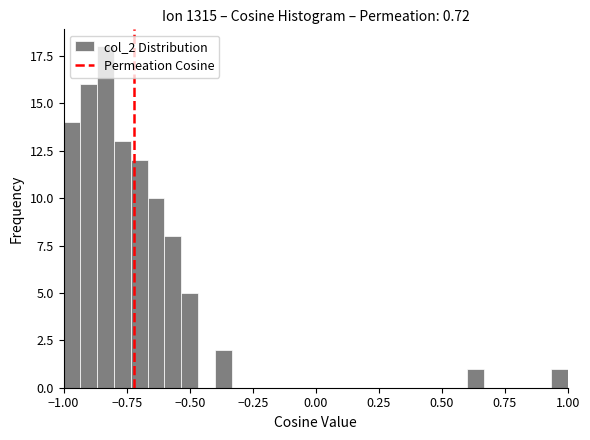

Read against the x-axis, roughly where is the centre of the tallest bar?

-0.85